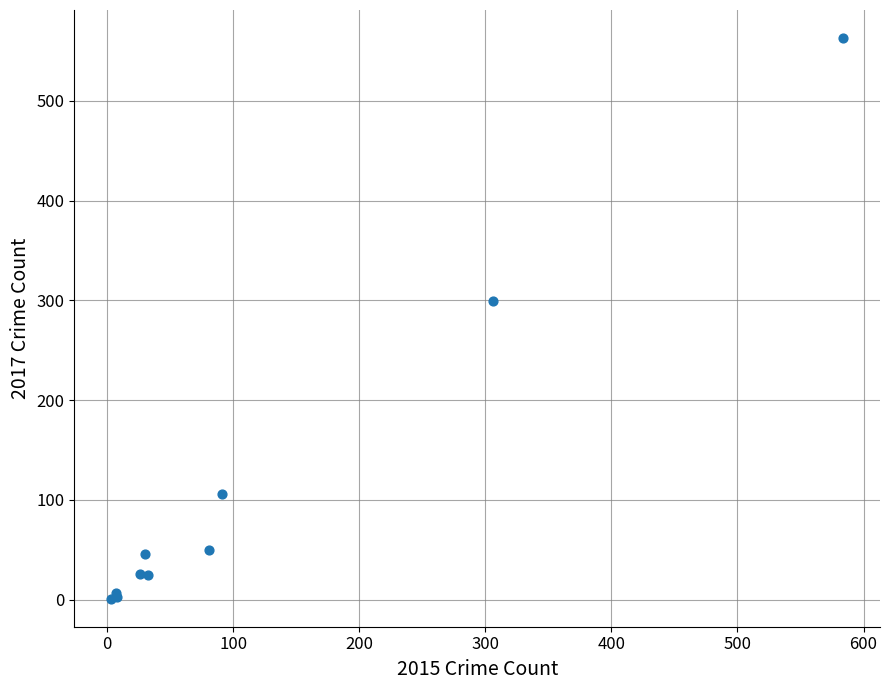

What Y value in the scatter plot is closest to 282?

299